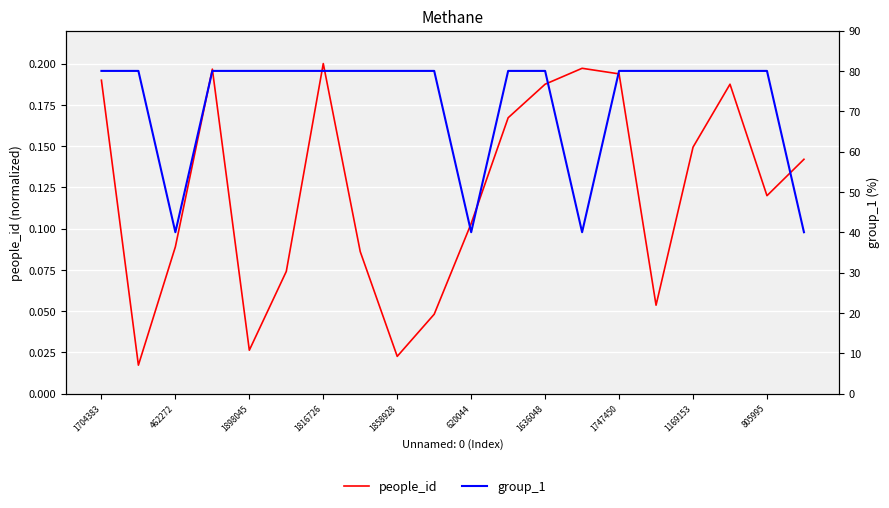

Does the chart display data point markers on the line(s)?

No